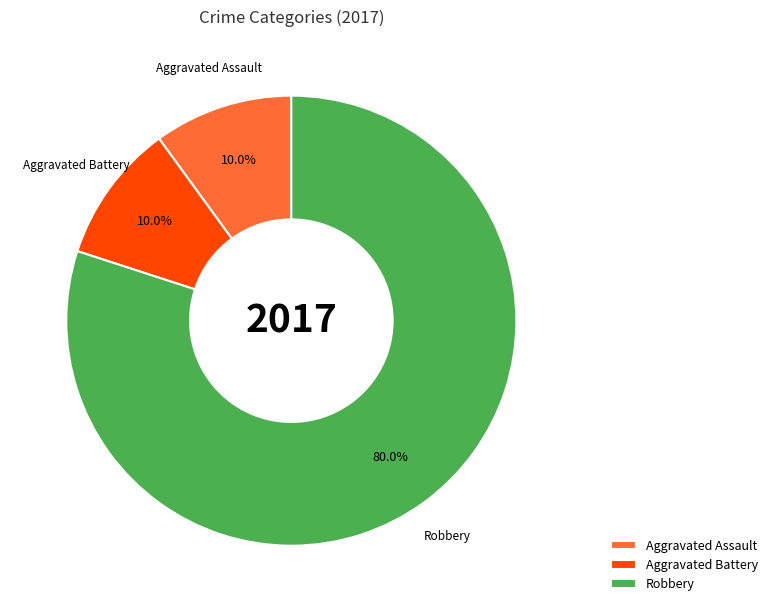

Which slice is the largest?

Robbery